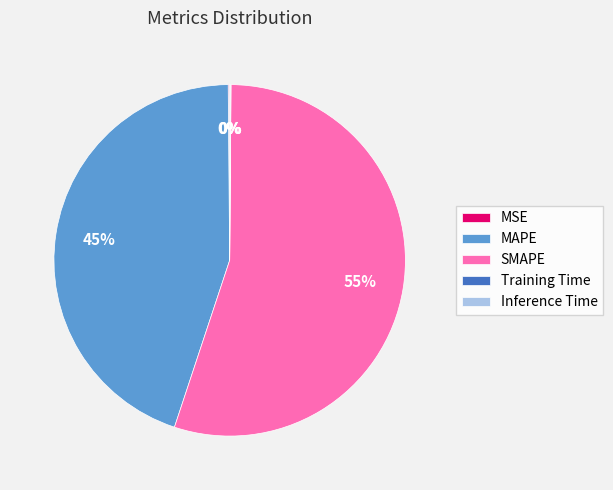

Is the sum of SMAPE and MAPE greater than half?

Yes